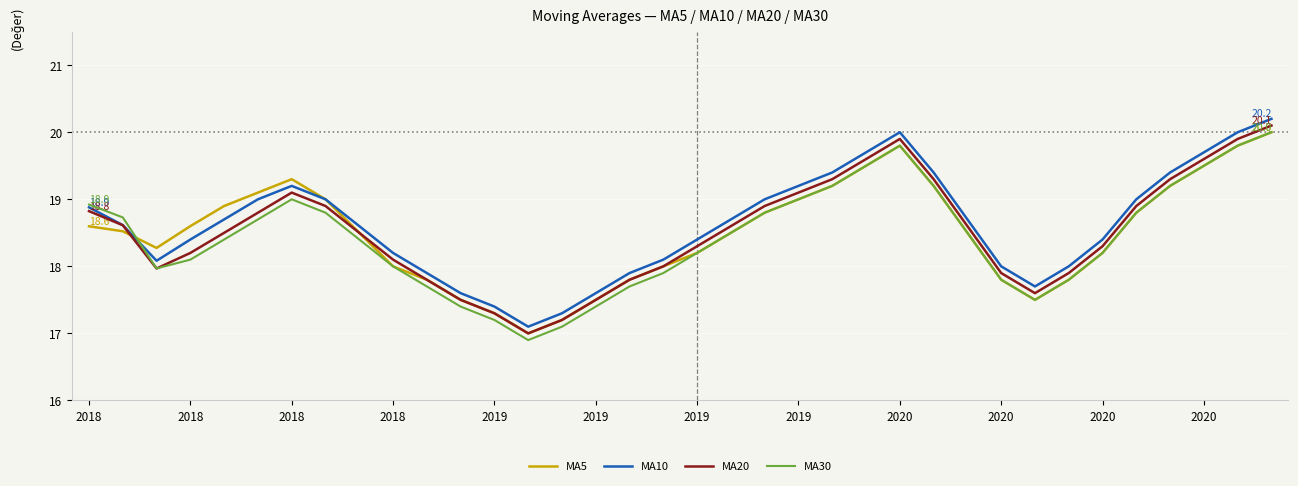

What is the greatest value displayed?

20.2